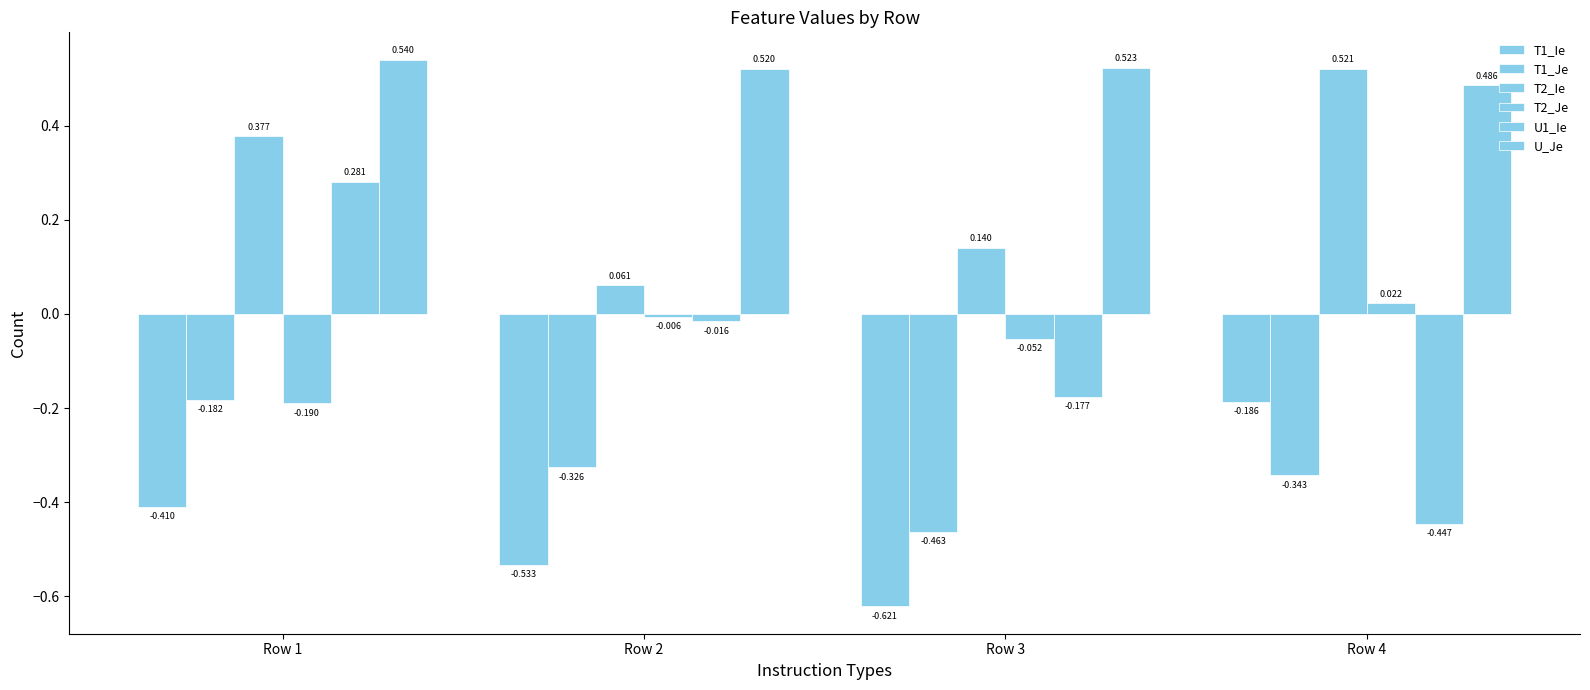

Is it true that T1_Ie equals -0.2 at Row 3?

False